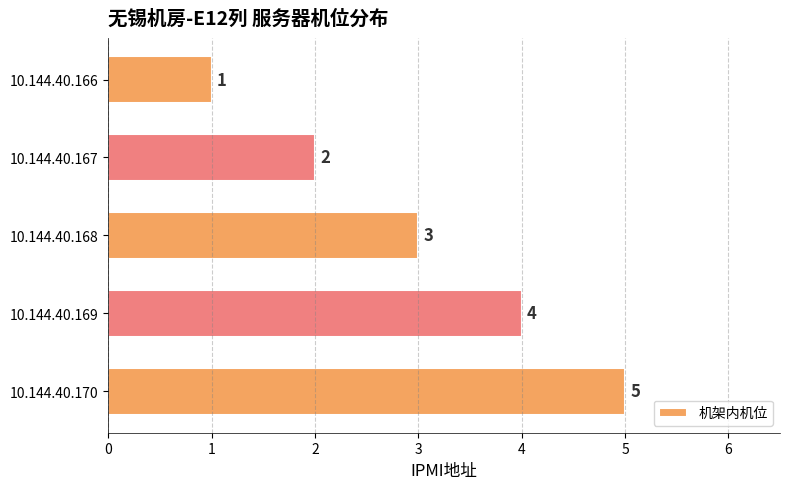

At which category does the chart reach its minimum across all series?

10.144.40.166